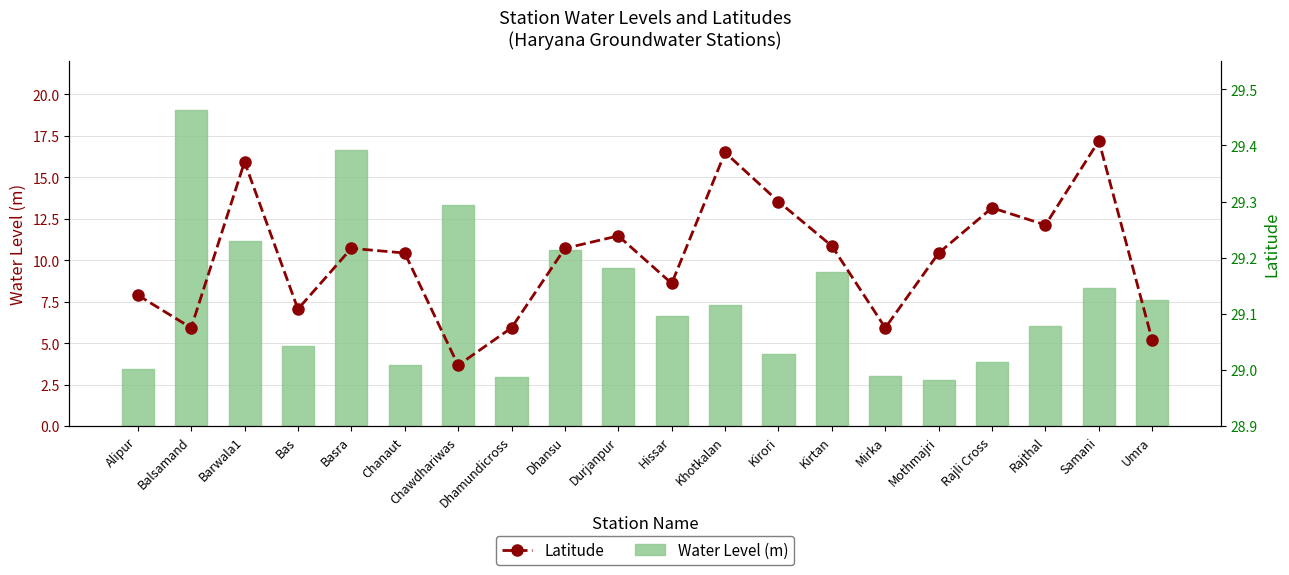

What is the difference between the highest and lowest values at Bas?

24.3